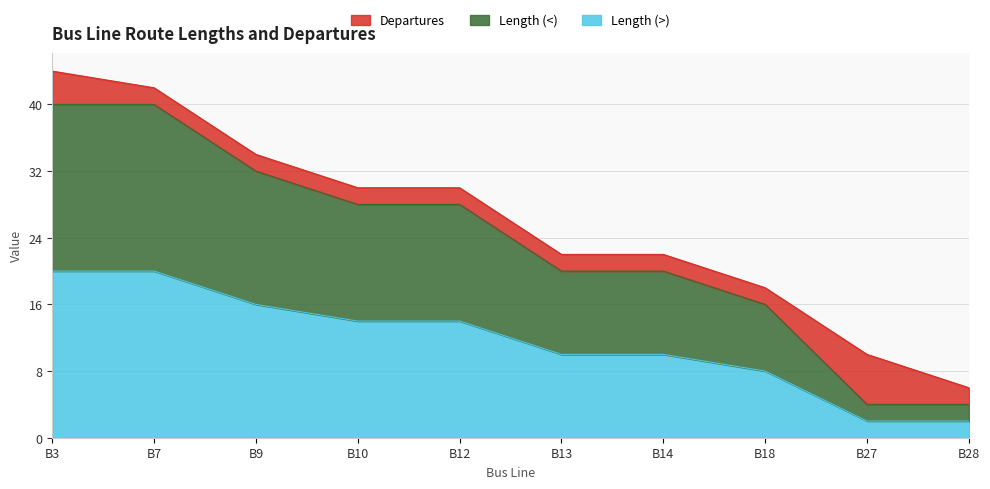

Does the chart display data point markers on the line(s)?

No